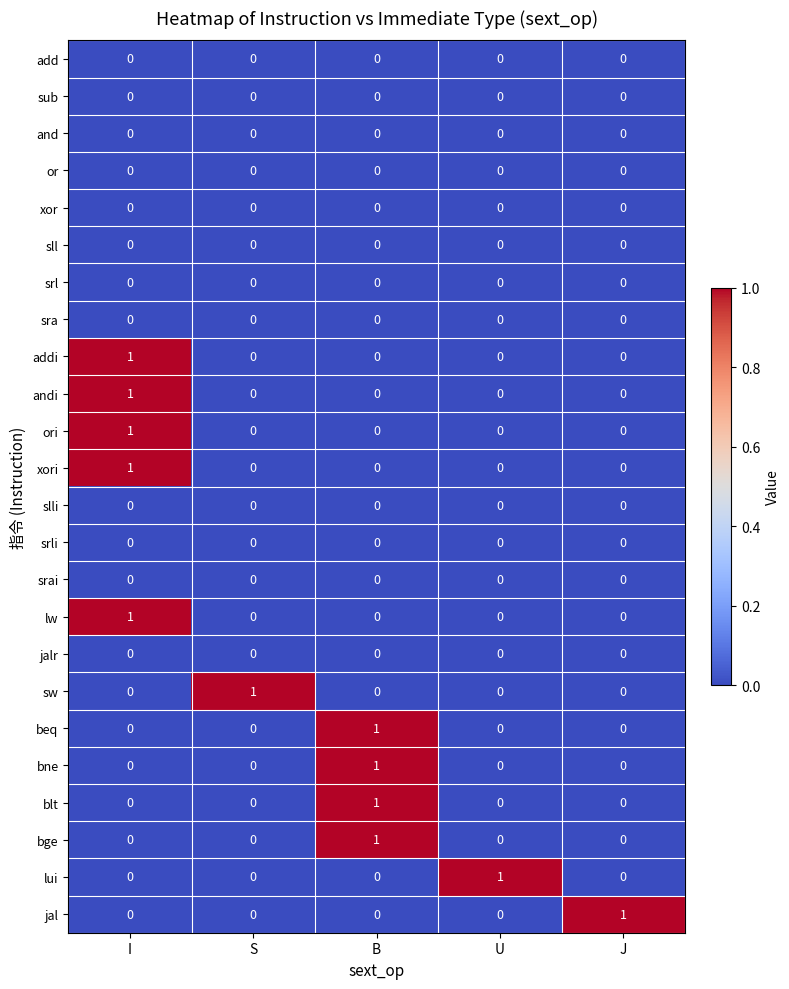

The beq series shows 0 at I. True or false?

True